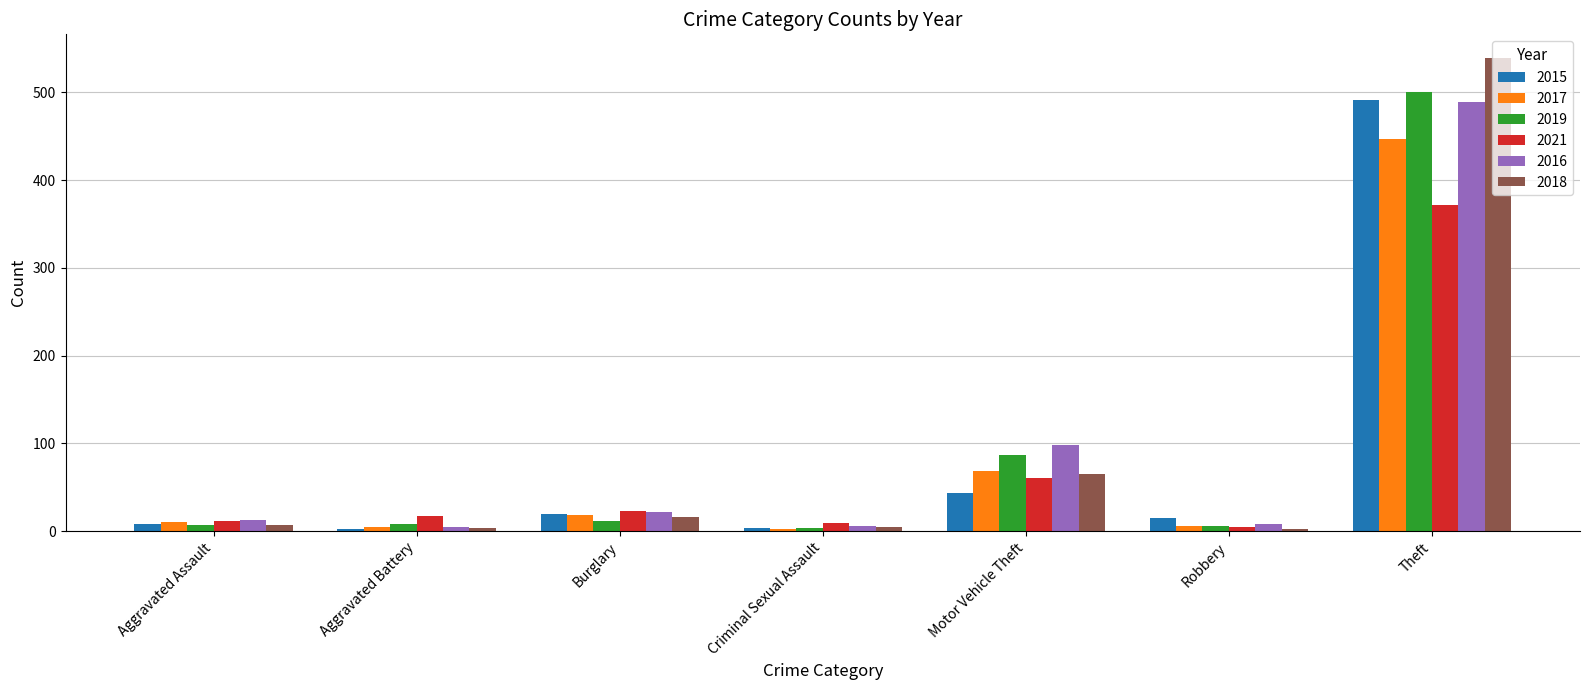

How many bars are there in each group?

6